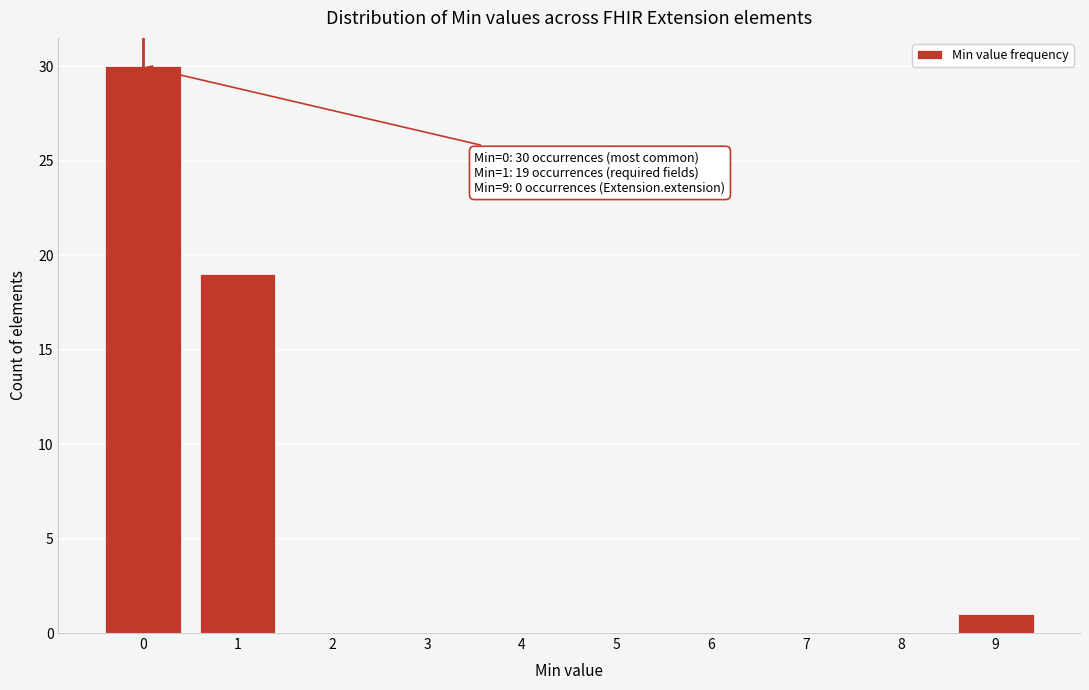

Which range on the x-axis has the tallest bar?

-0.5 to 0.5